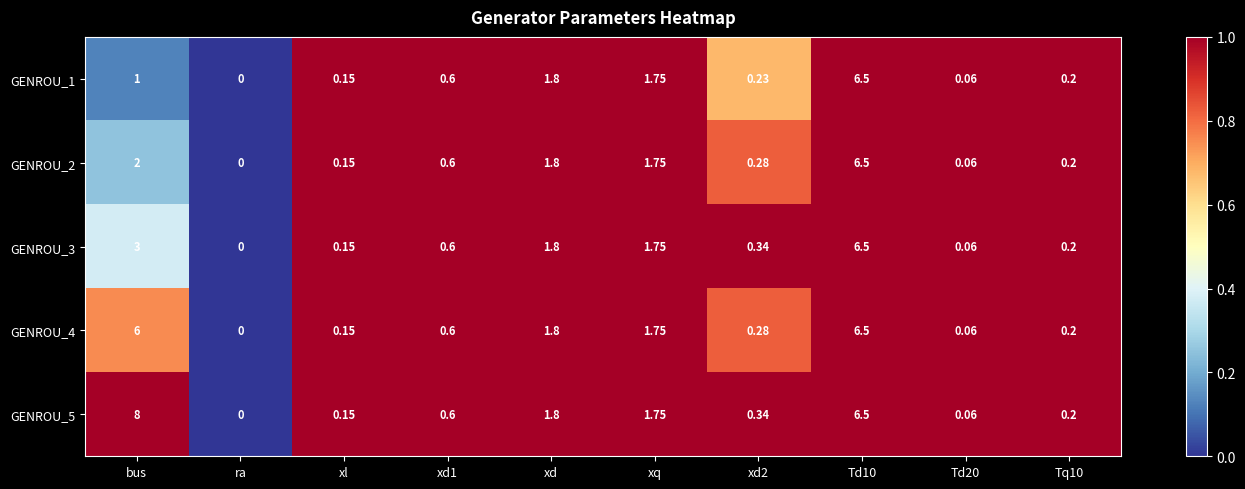

Where is GENROU_4 nearest to the value 3?

xd